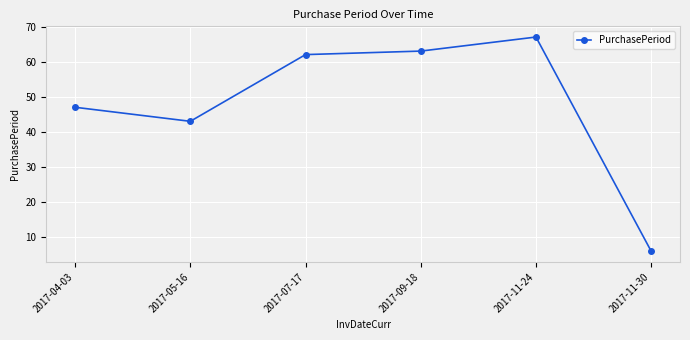

Reading right to left, list all the values displayed in this chart.

6	67	63	62	43	47